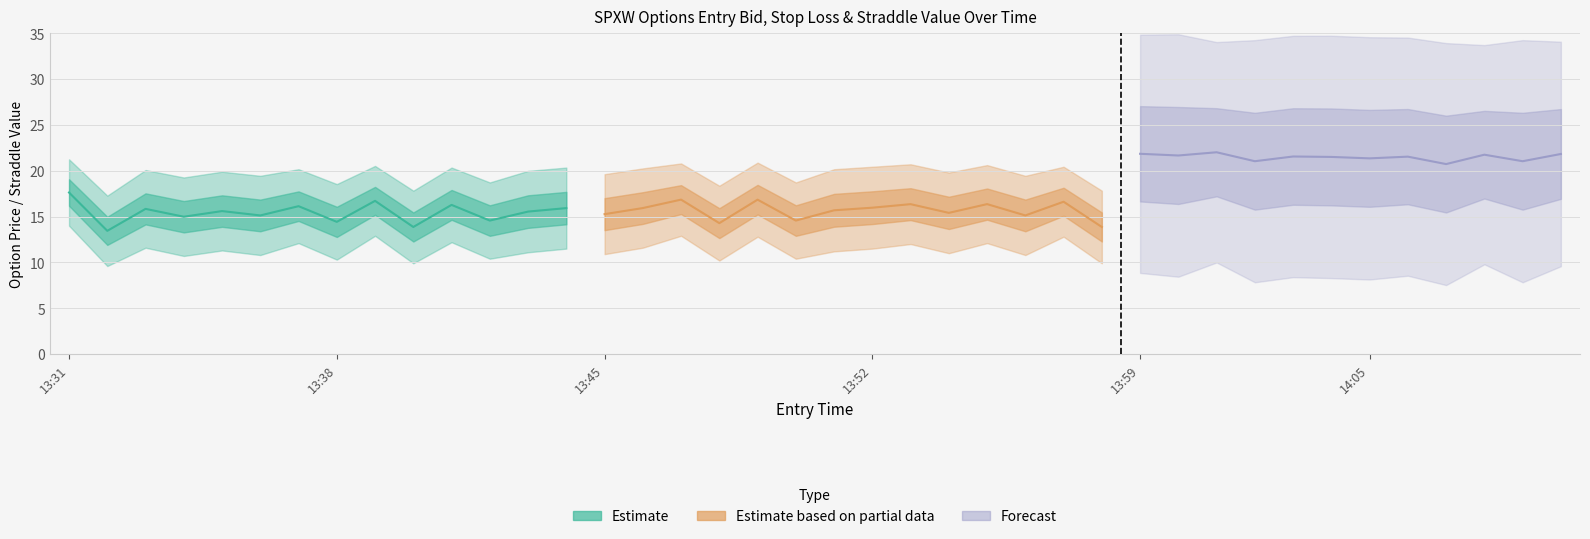

Where does the entry_bid series first go above 11?

13:31